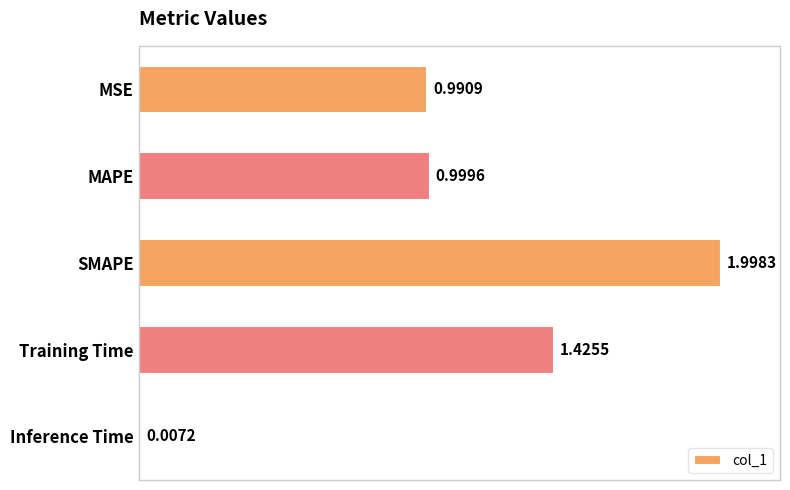

How many categories are shown in the chart?

5